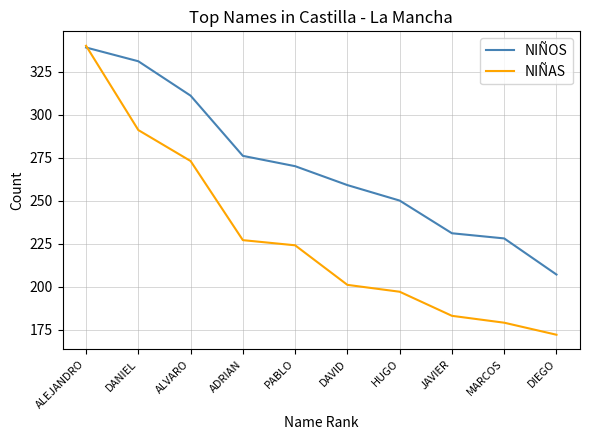

Rank the series by their average value, from lowest to highest.

NIÑAS, NIÑOS